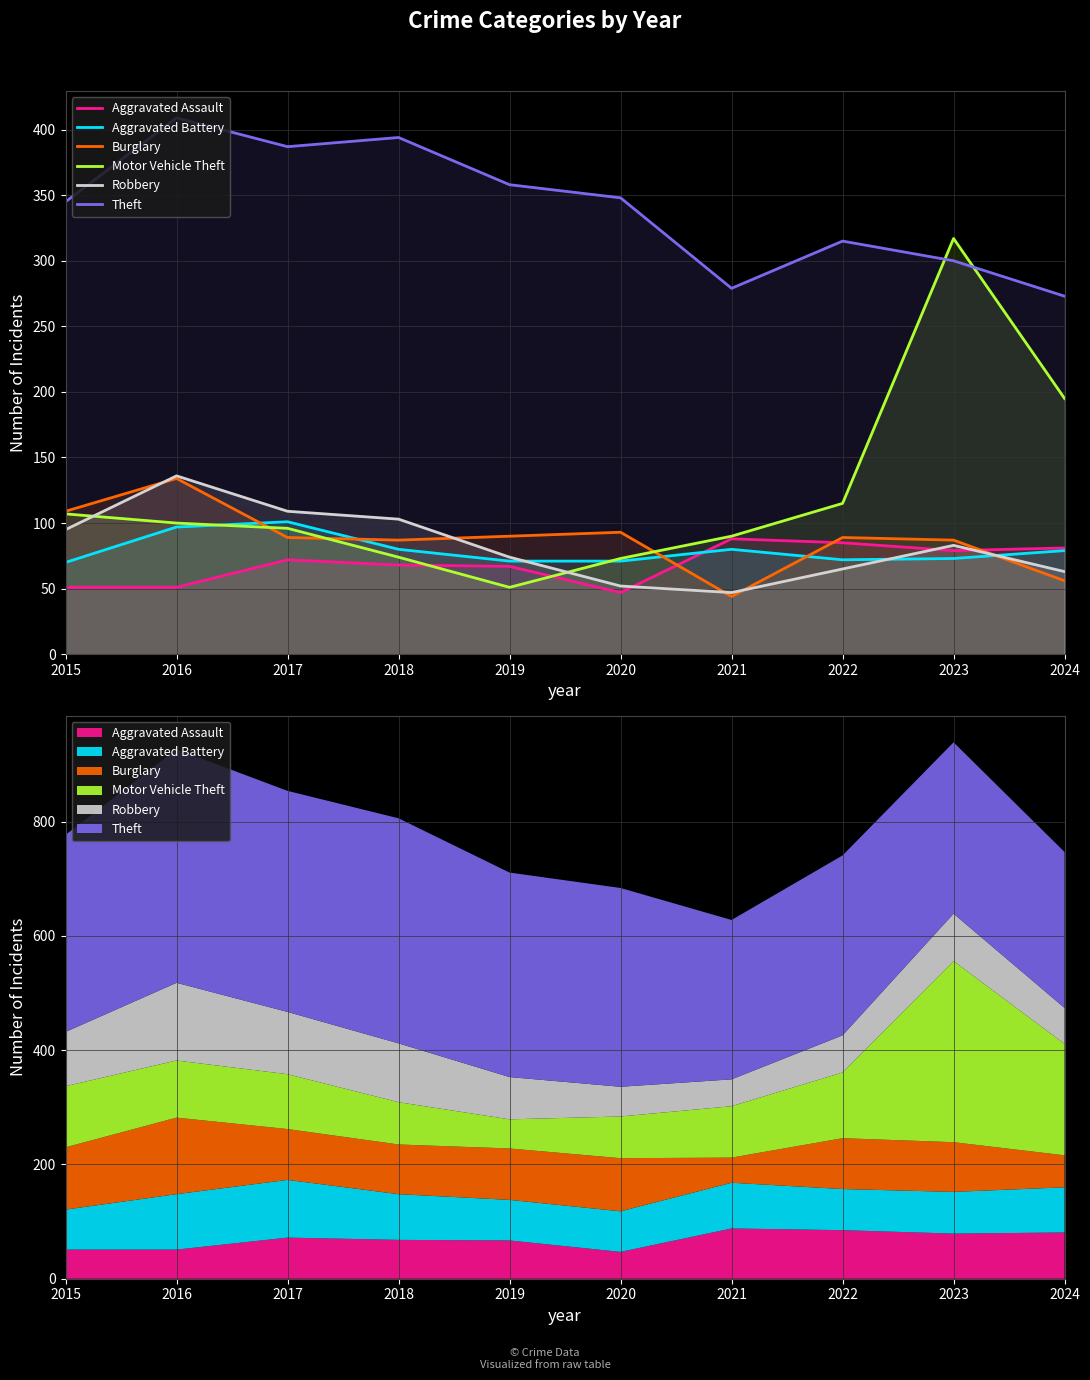

What is the value of the Motor Vehicle Theft point at the 10th from the left?

195